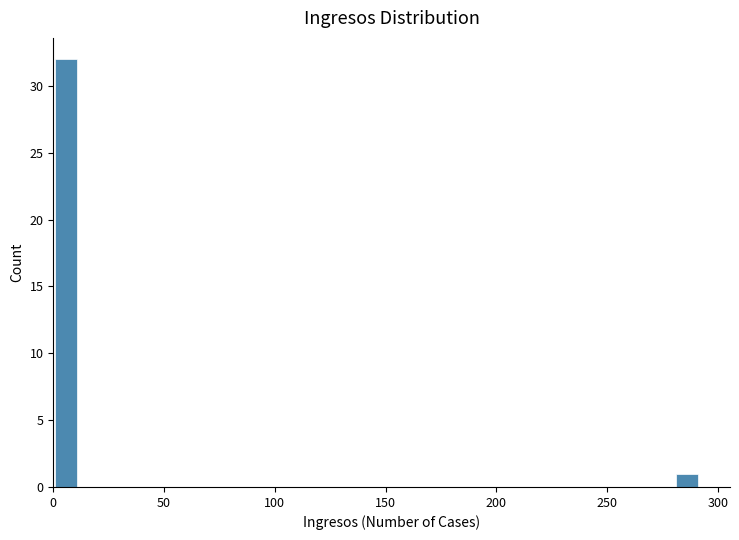

Around what value on the x-axis is the tallest bar? Give the approximate position of its centre, as read against the axis.

5